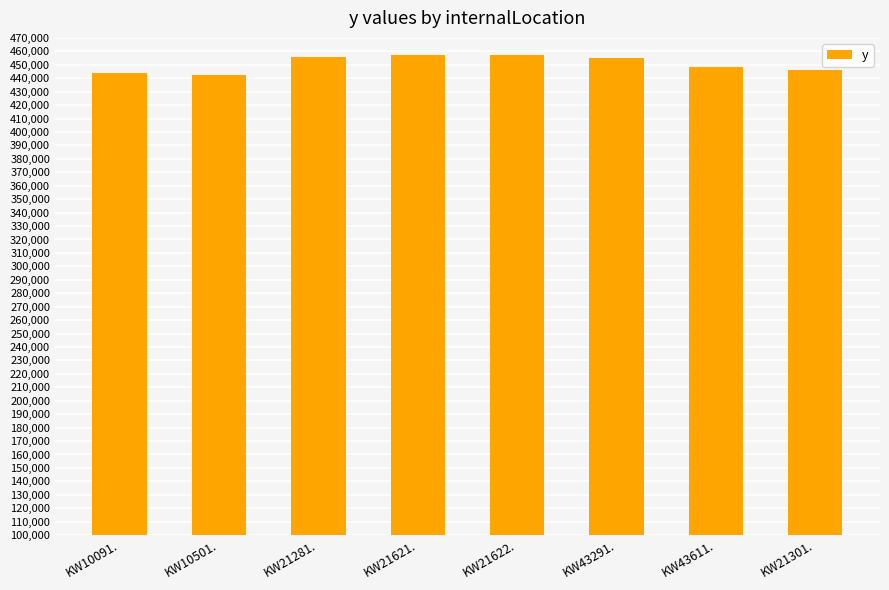

What is the label of the 6th bar from the left?

KW43291.